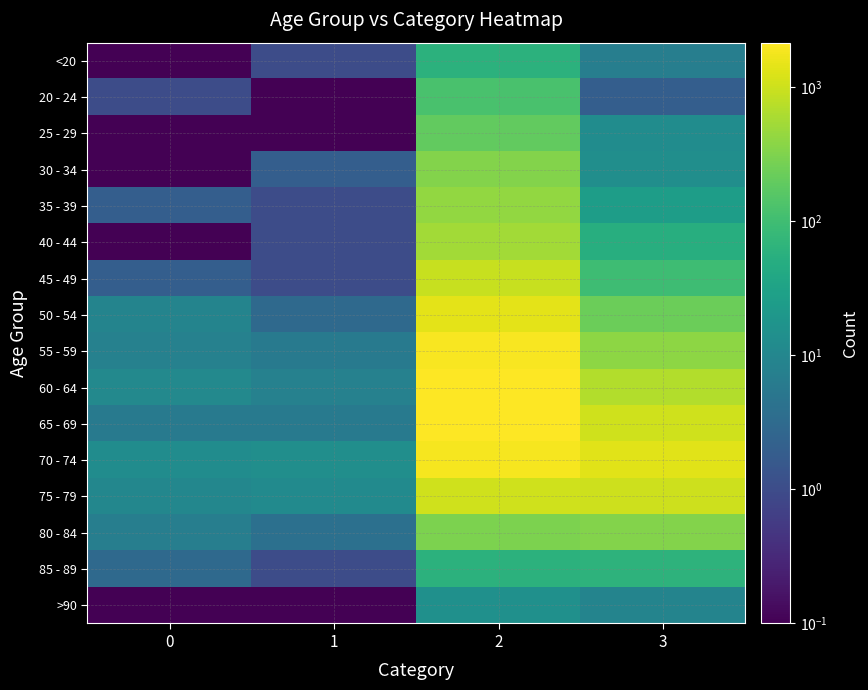

Between 2 and 3, which is larger?

2